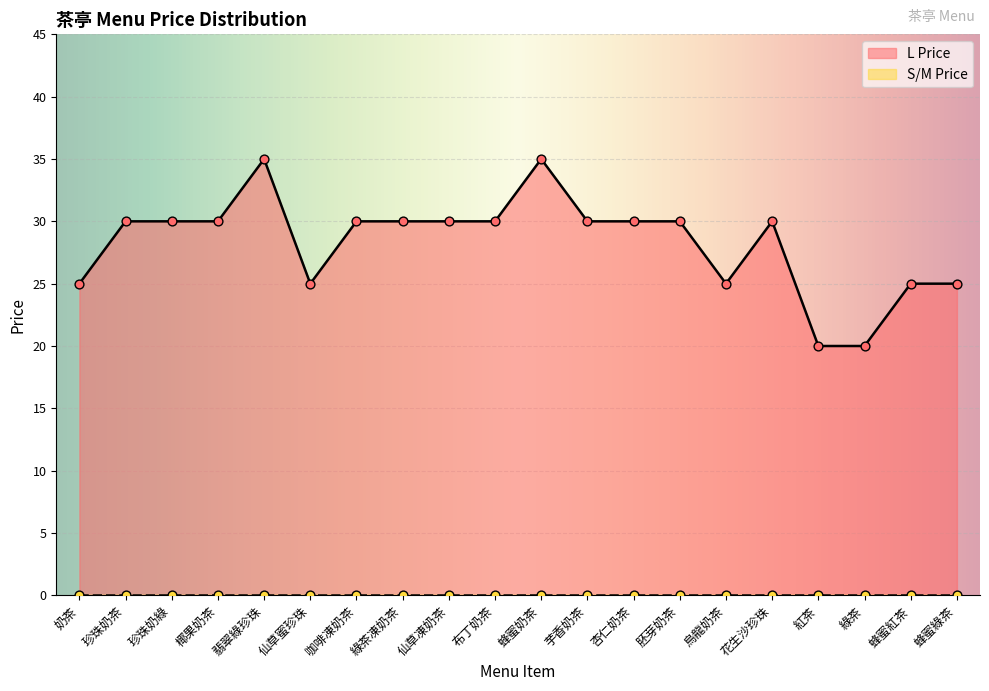

Between 布丁奶茶 and 芋香奶茶, which is larger?

布丁奶茶